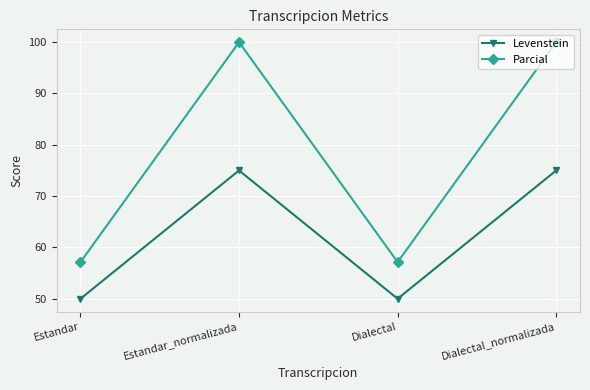

What is the label of the 4th point from the left?

Dialectal_normalizada